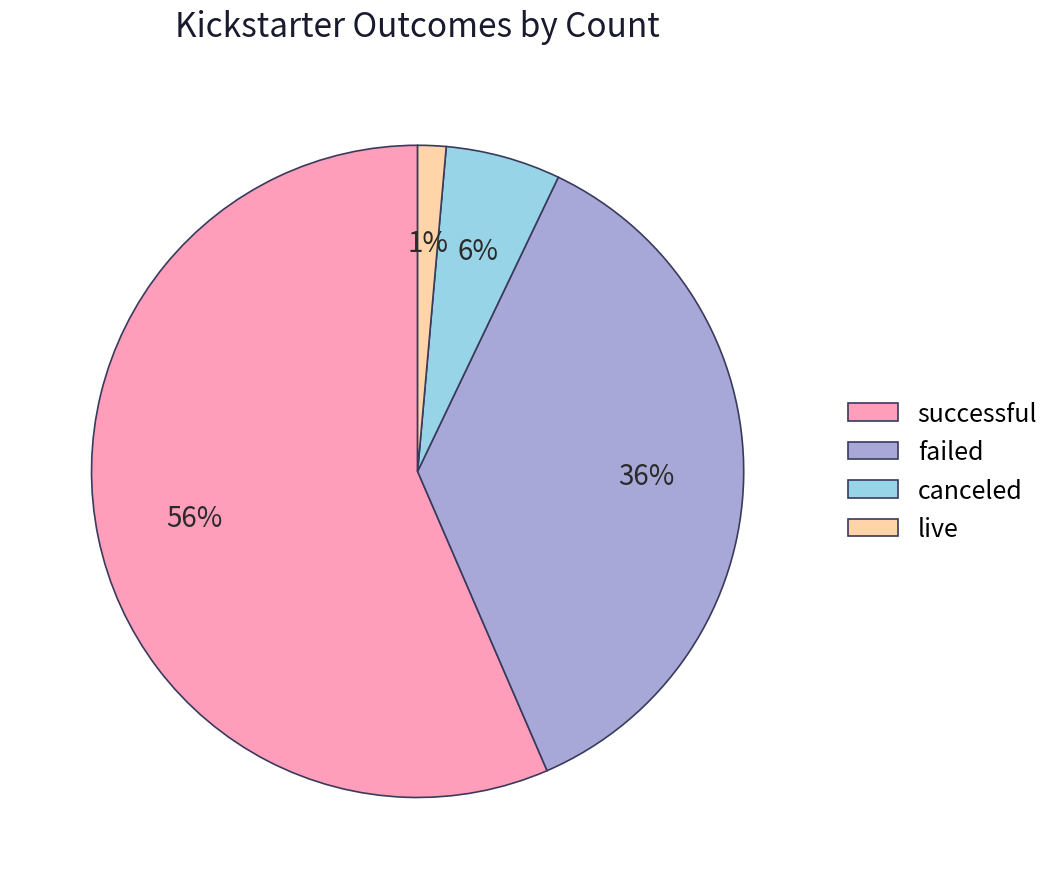

The live slice represents 11% of the pie. True or false?

False